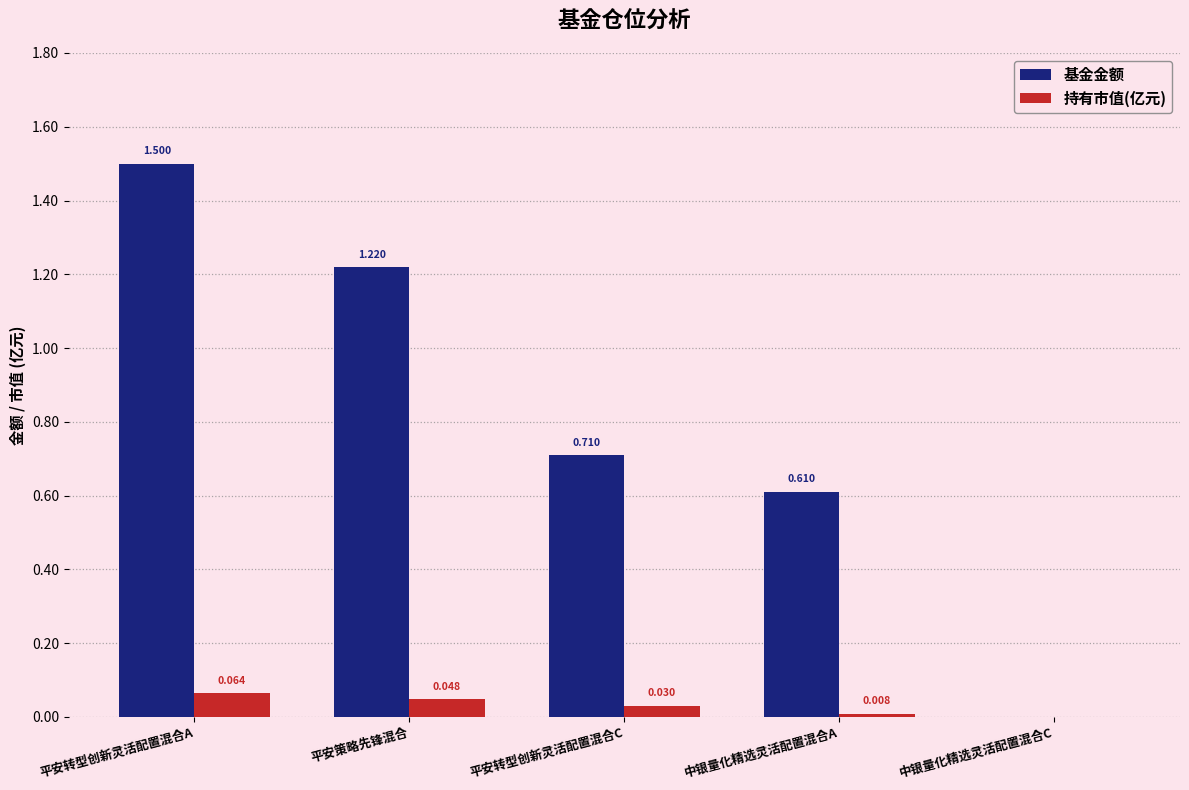

Between 平安转型创新灵活配置混合A and 平安转型创新灵活配置混合C, which series saw the biggest shift?

基金金额